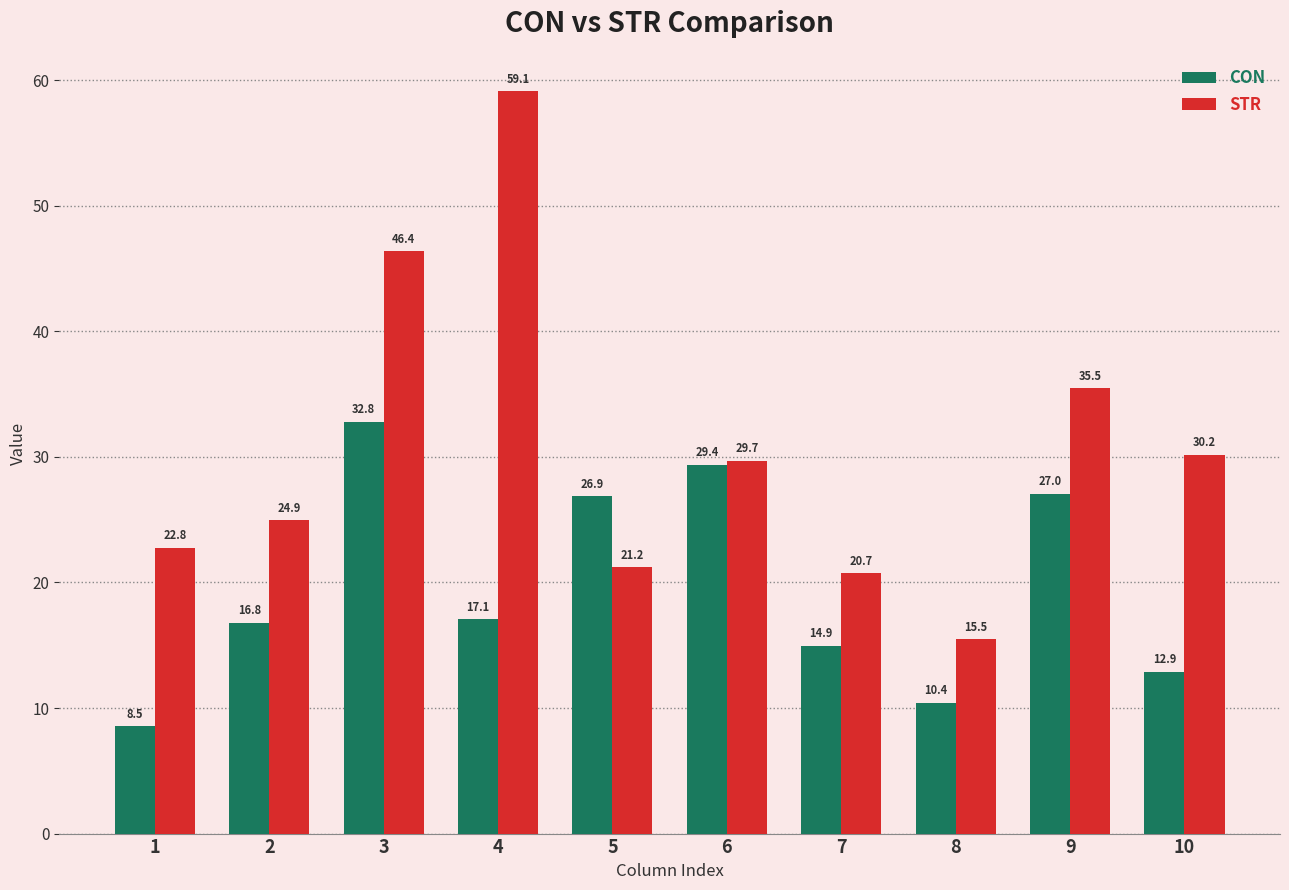

True or false: CON has a value of 40.7 at 5.

False